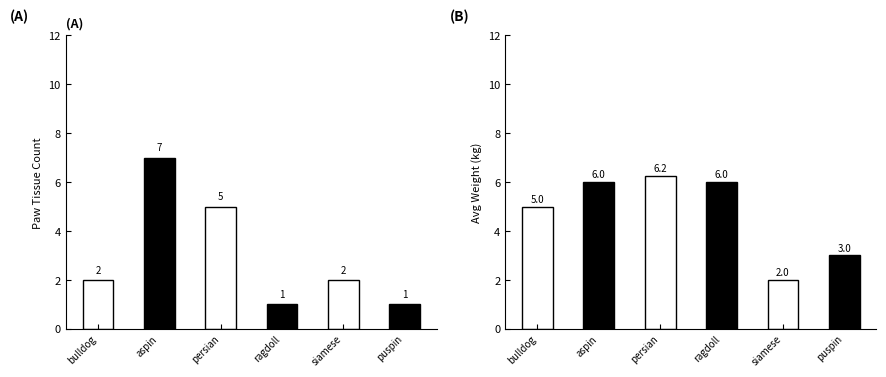

Reading left to right, transcribe all the data shown in this chart.

Count: bulldog=2.0	aspin=7.0	persian=5.0	ragdoll=1.0	siamese=2.0	puspin=1.0
Avg Weight: bulldog=5.0	aspin=6.0	persian=6.2	ragdoll=6.0	siamese=2.0	puspin=3.0